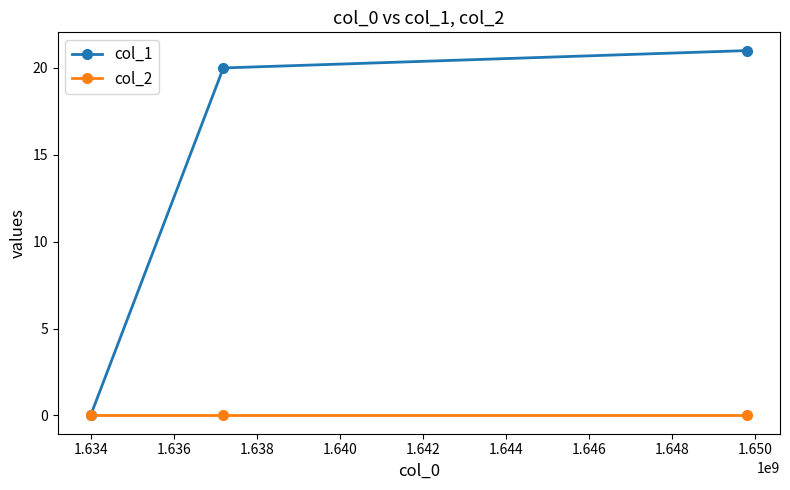

Does the chart display data point markers on the line(s)?

Yes